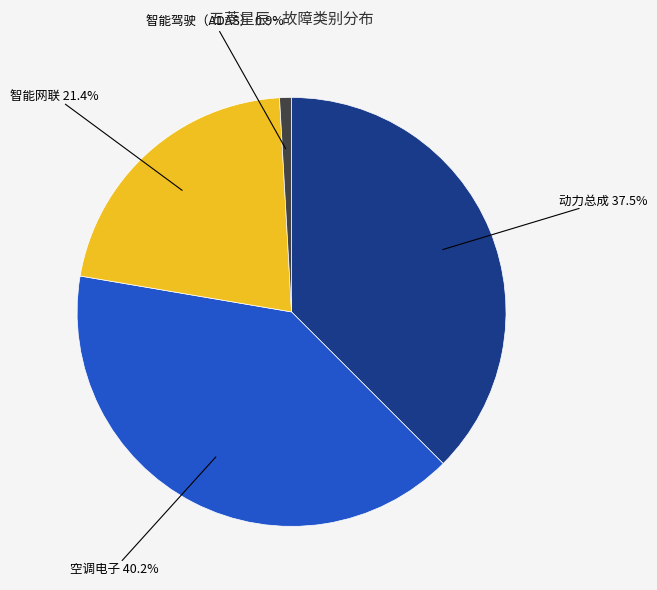

Does any single category account for the majority?

No